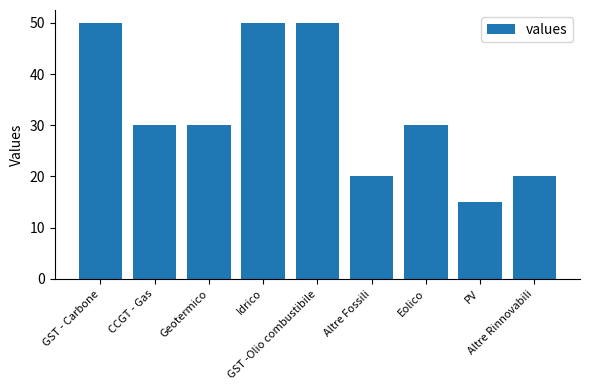

What is the label of the 1st bar from the right?

Altre Rinnovabili